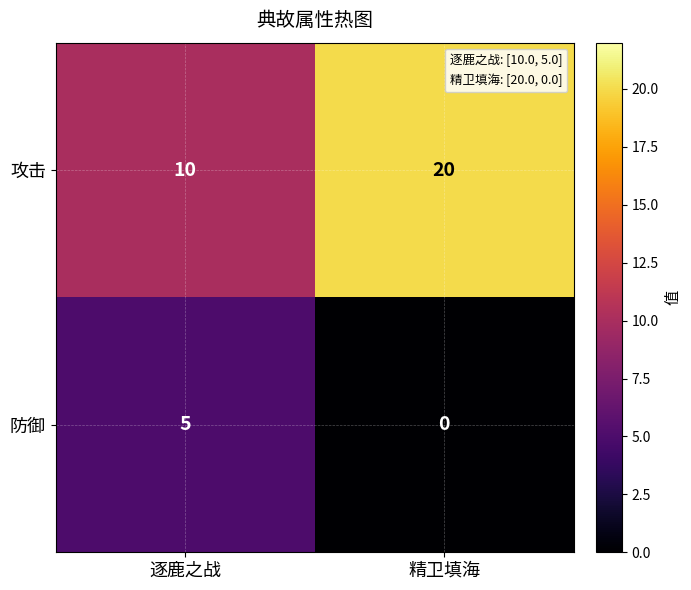

How many categories are shown in the chart?

2